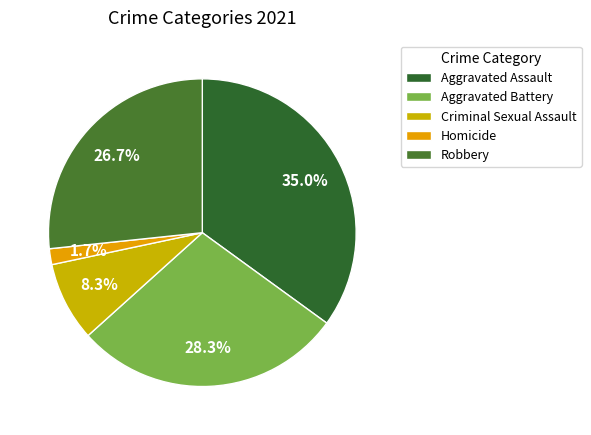

To the nearest percent, what is the average slice percentage?

20%